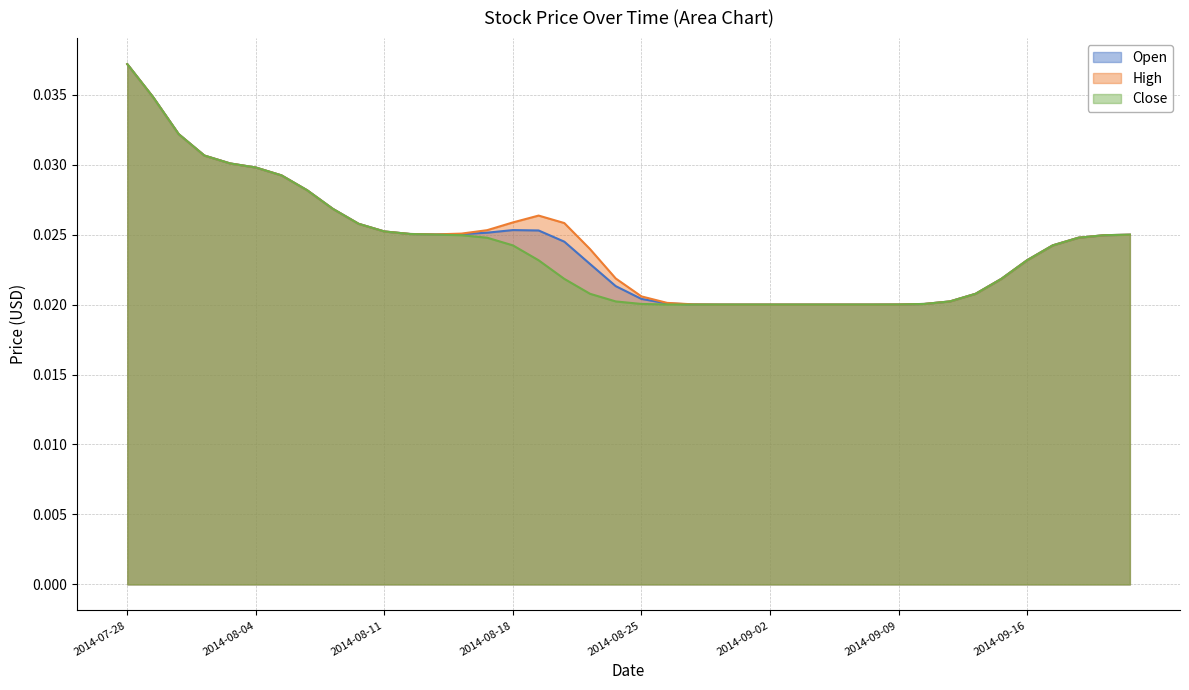

Which category has the highest value in the Open series?

2014-07-28